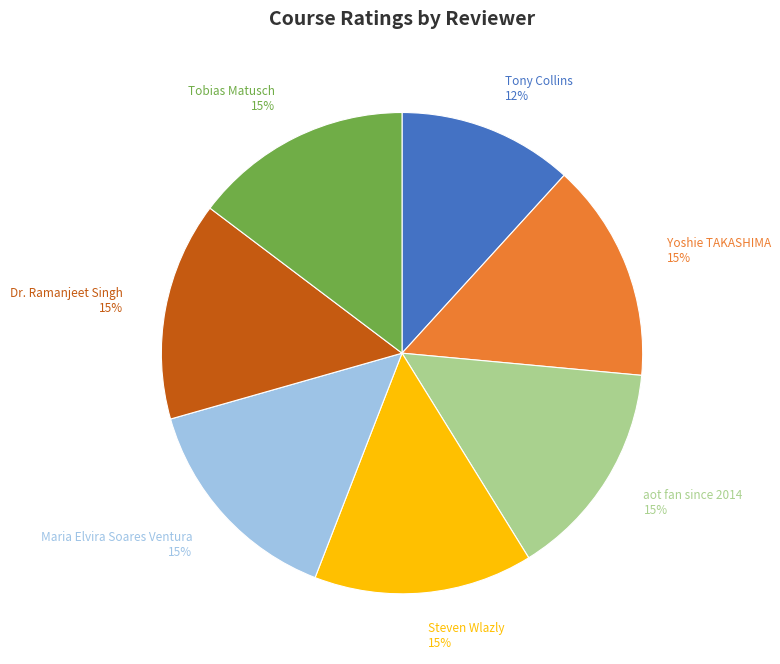

Which slice is the smallest?

Tony Collins